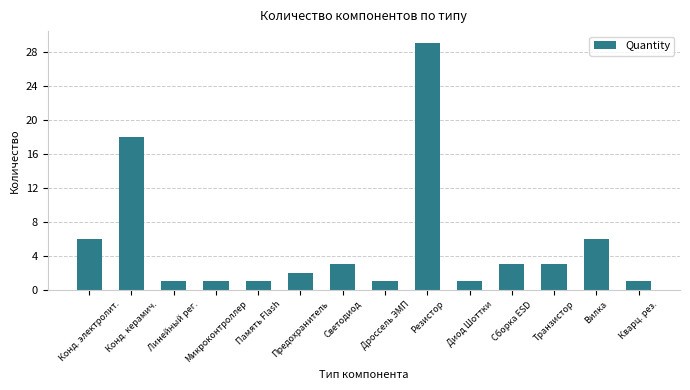

What is the maximum value shown in the chart?

29